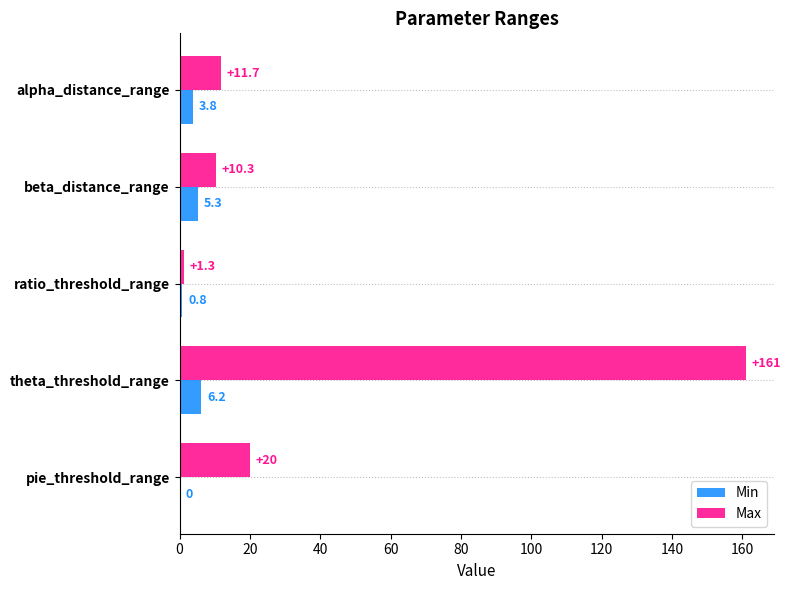

What are all the series names shown in the legend?

Min, Max